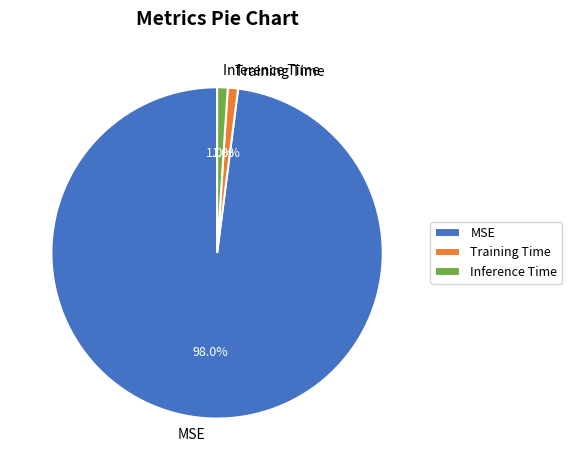

What percentage is NOT represented by MSE?

2.0%